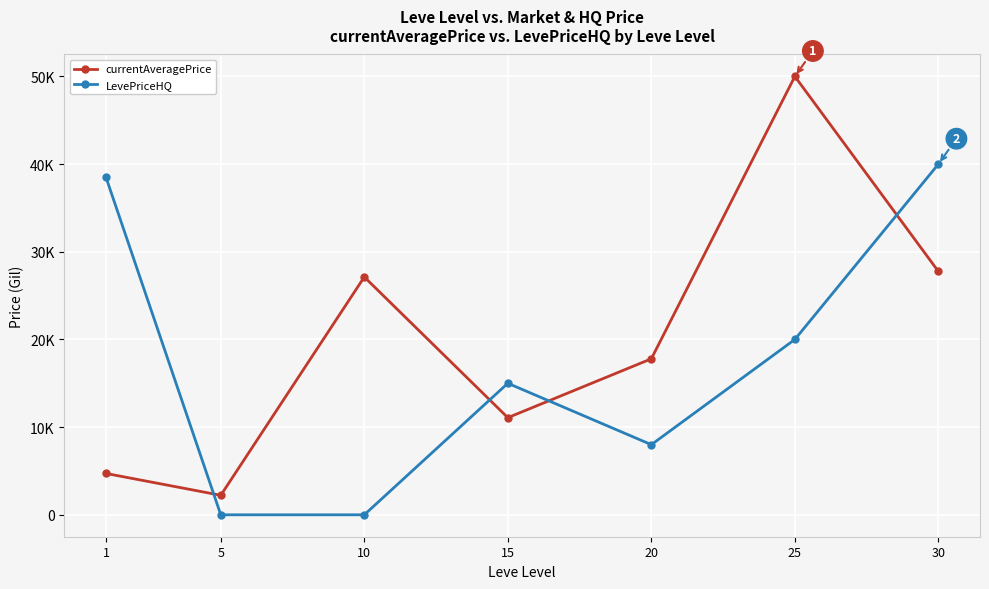

Where is the first local maximum for LevePriceHQ?

15